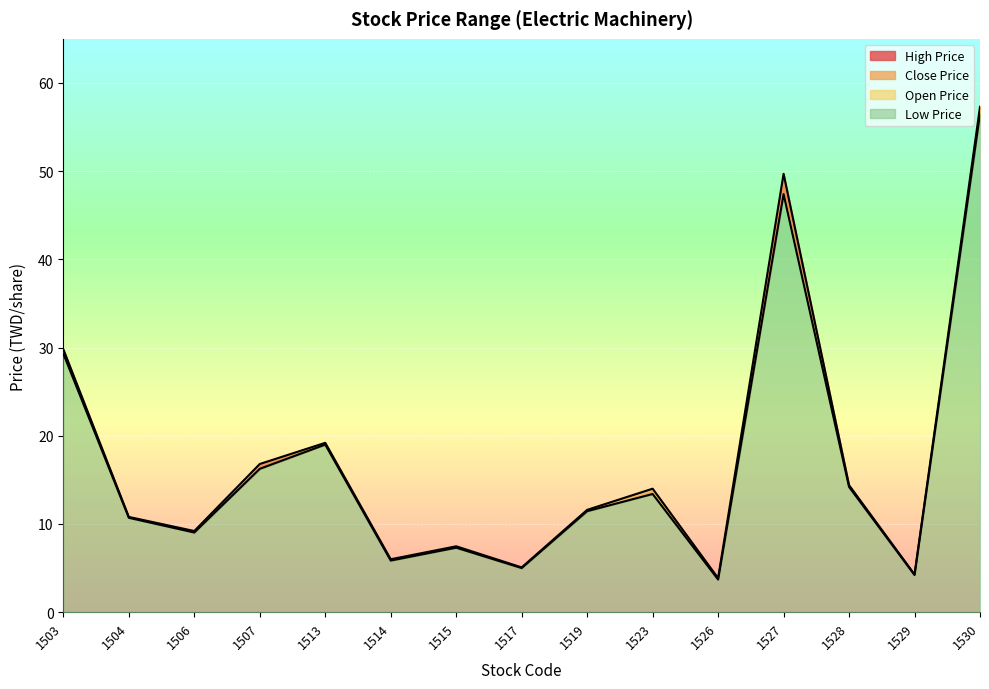

What is the average value of the High Price series?

17.3